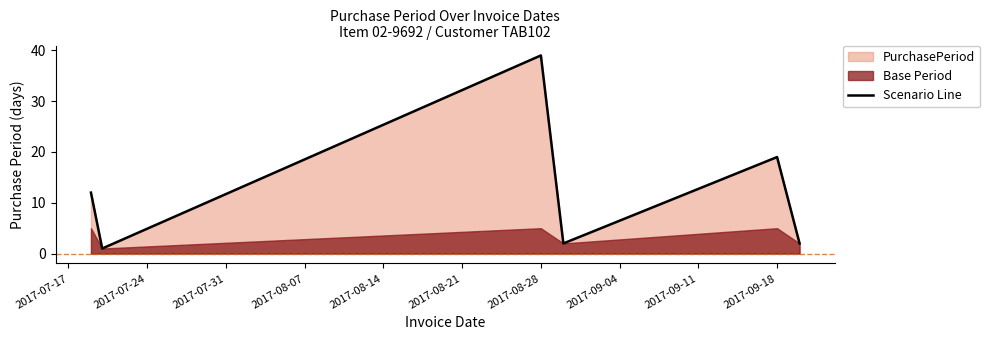

The value of Scenario Line at 2017-08-28 is 52. True or false?

False